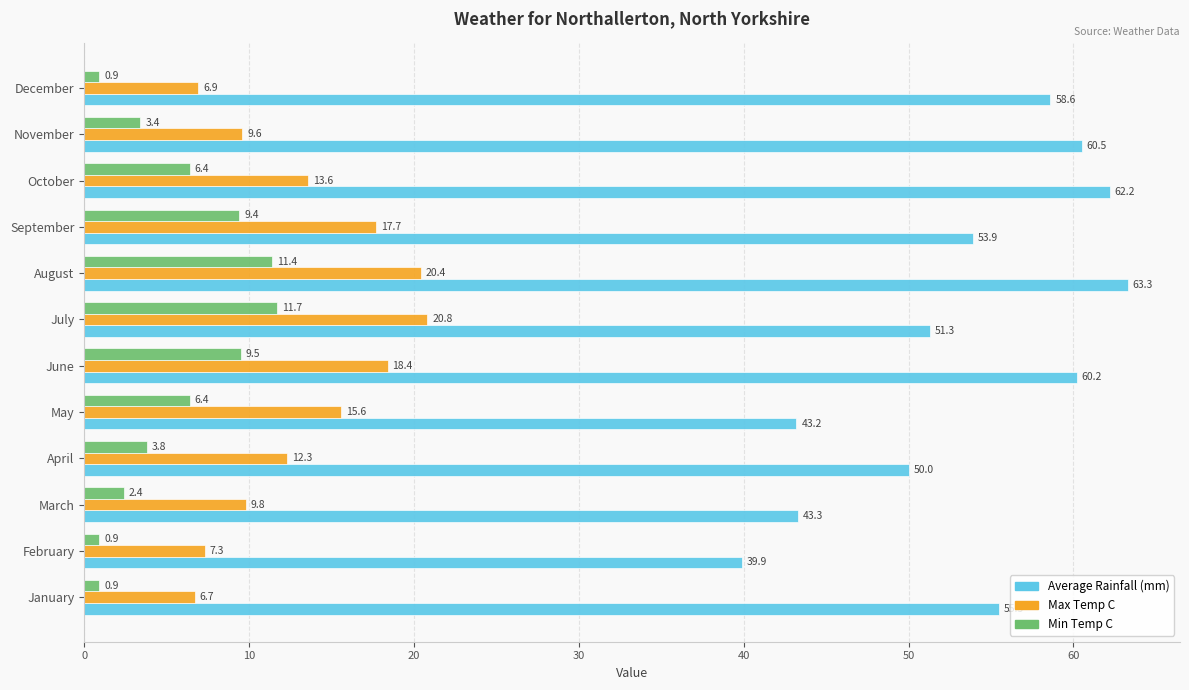

Rank the series at July from lowest to highest value.

Min Temp C, Max Temp C, Average Rainfall (mm)